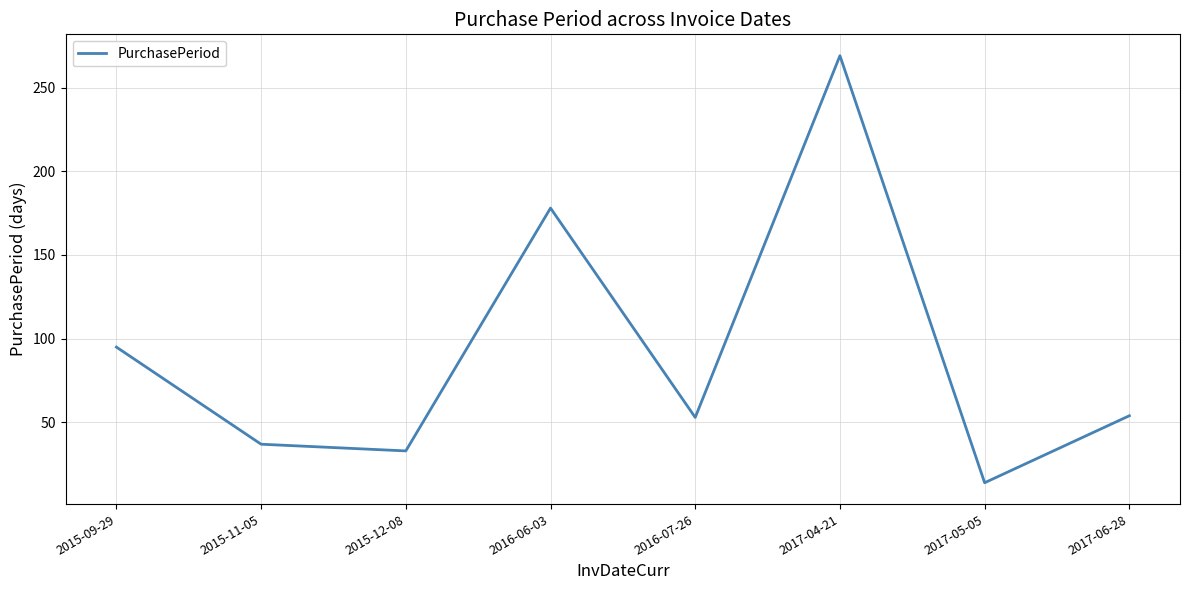

At which category does the data reach its first local valley?

2015-12-08